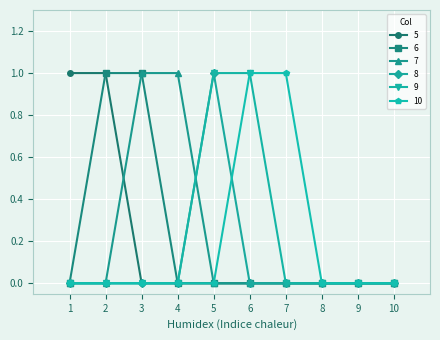

How many lines are shown in the chart?

6